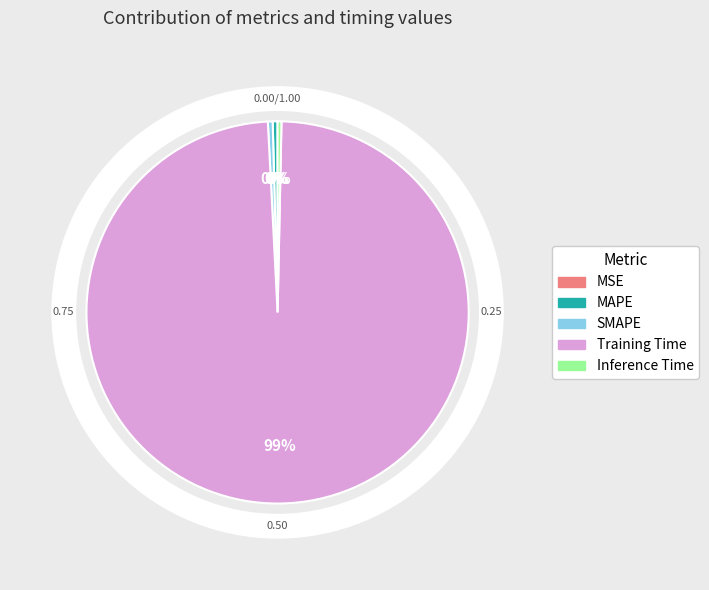

Does any single category account for the majority?

Yes